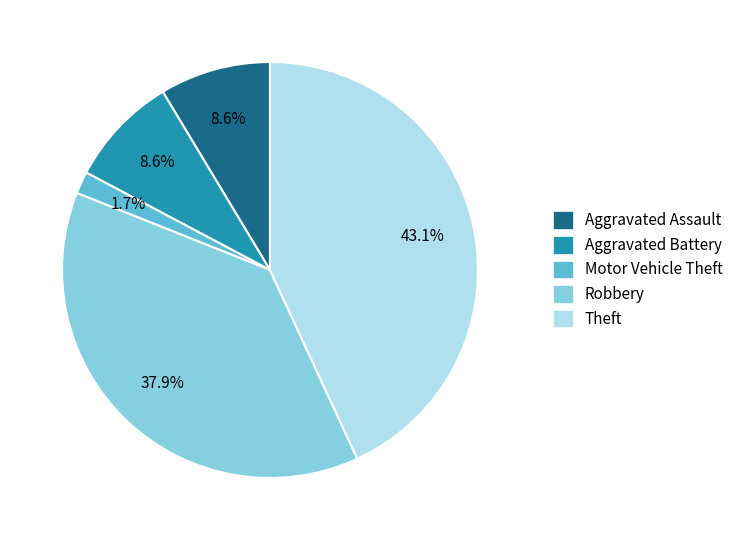

What is the ratio of the value at Theft to the value at Aggravated Battery?

5.0